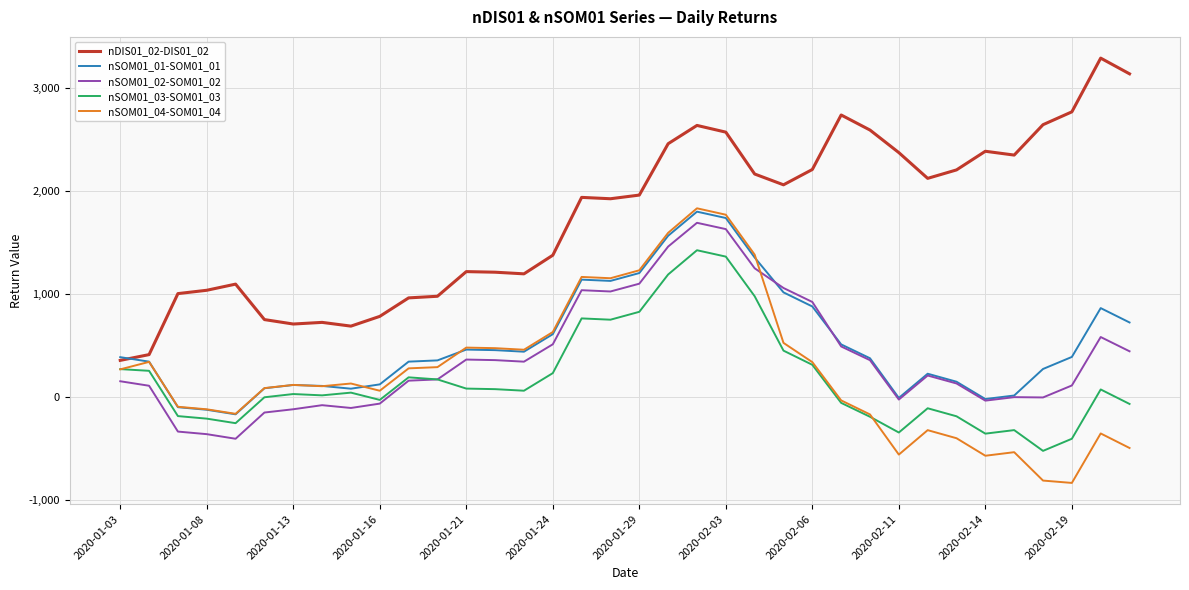

What is the maximum value shown in the chart?

3291.3